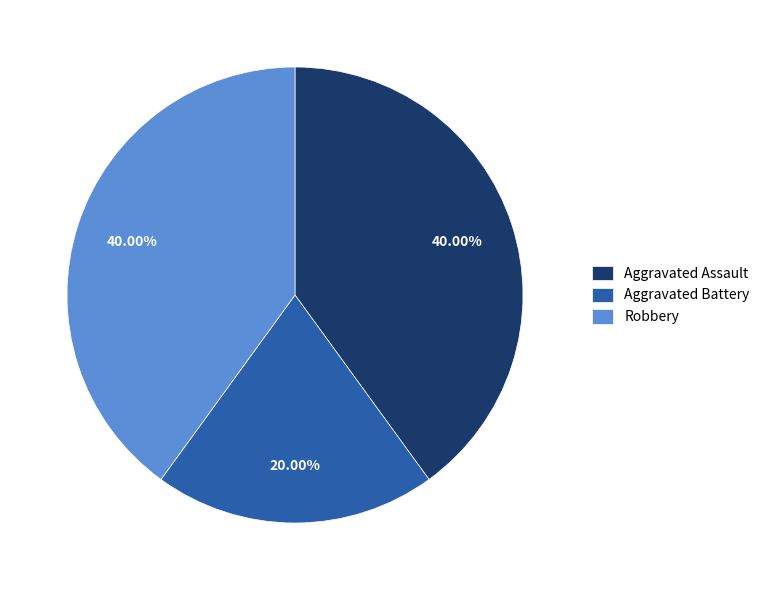

Between Aggravated Assault and Aggravated Battery, which is larger?

Aggravated Assault